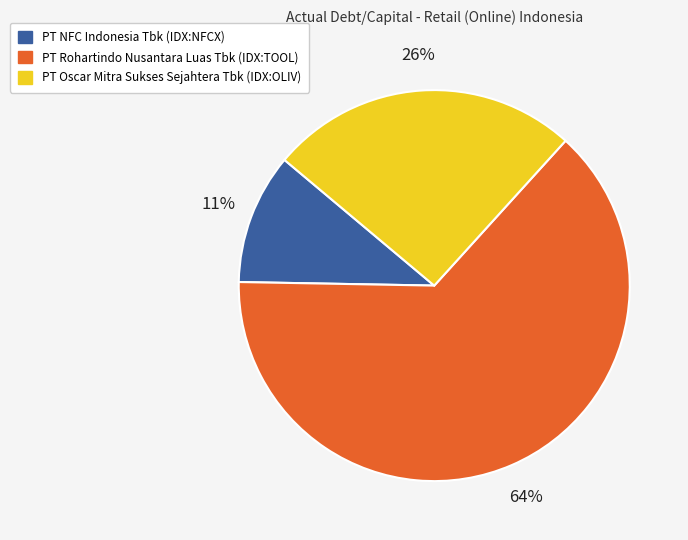

Do PT Rohartindo Nusantara Luas Tbk (IDX:TOOL) and PT NFC Indonesia Tbk (IDX:NFCX) together represent more than half of the pie?

Yes